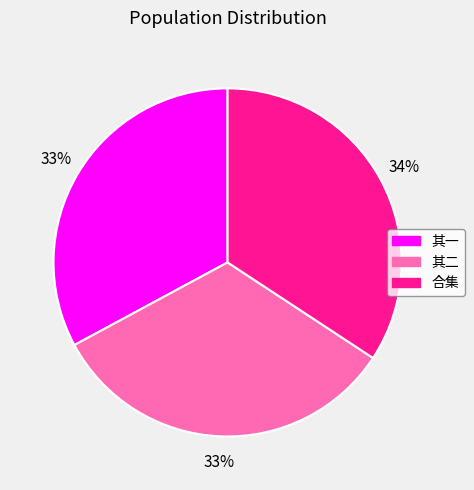

To the nearest percent, what portion does 合集 represent?

34%